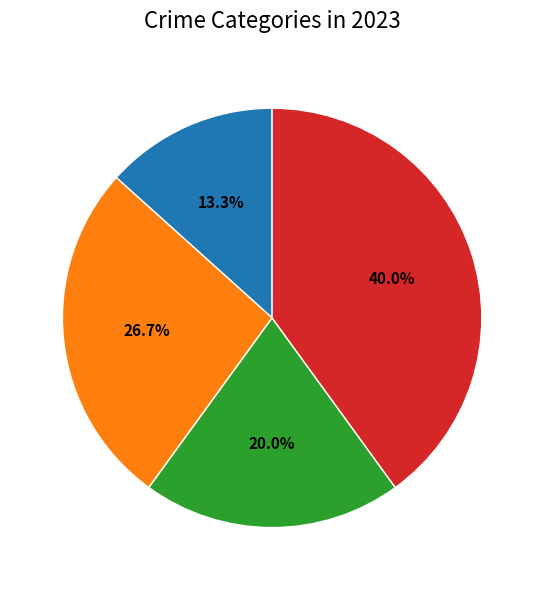

Count the number of slices in the pie.

4